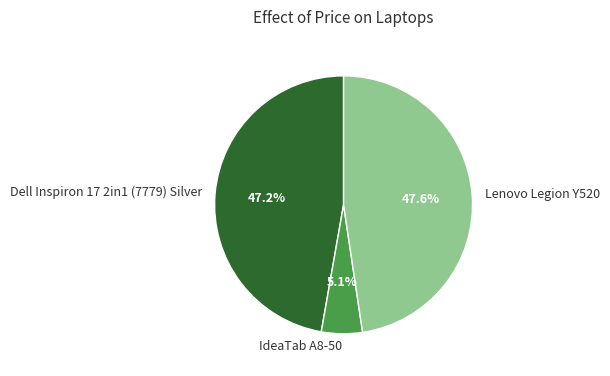

To the nearest percent, what portion does IdeaTab A8-50 represent?

5%